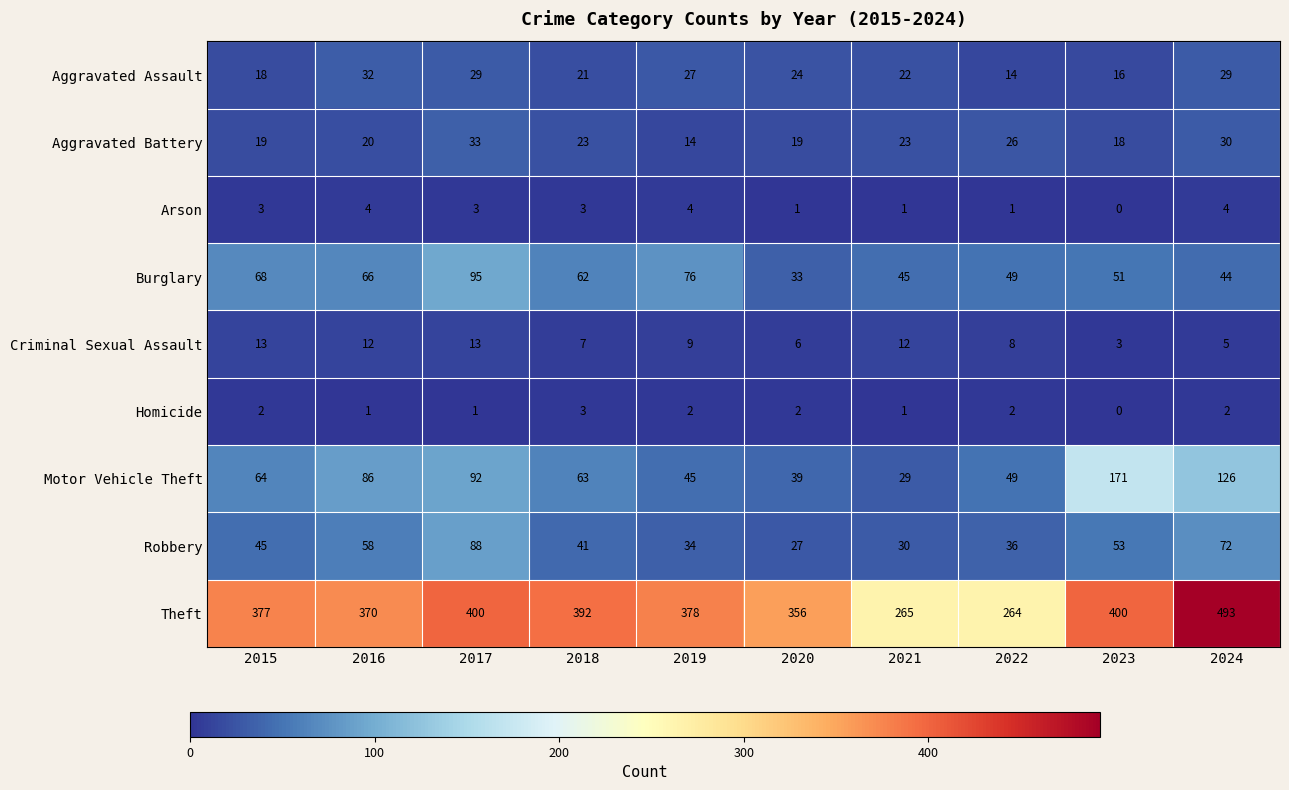

What is the sum of the Motor Vehicle Theft values at 2020 and 2022?

88